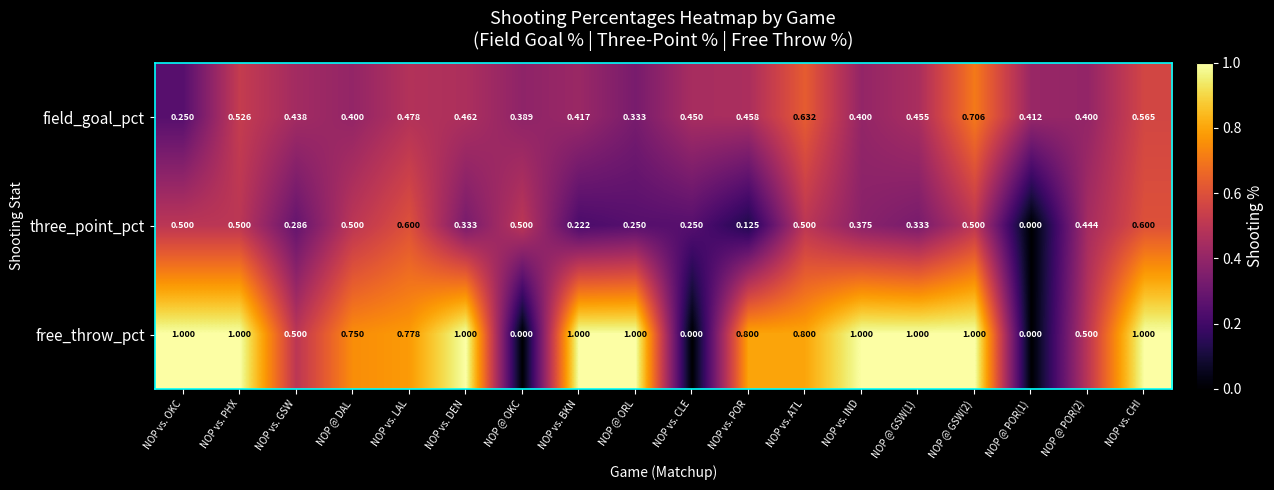

Rank the series by their average value, from lowest to highest.

three_point_pct, field_goal_pct, free_throw_pct